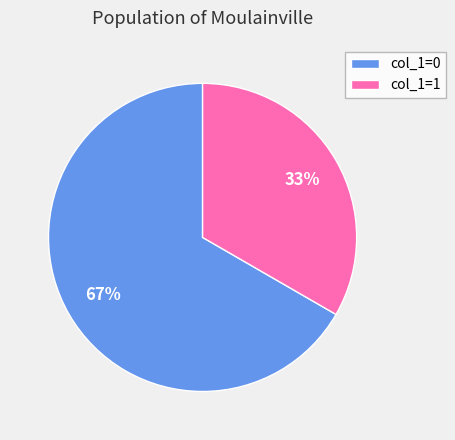

Does any single category account for the majority?

Yes